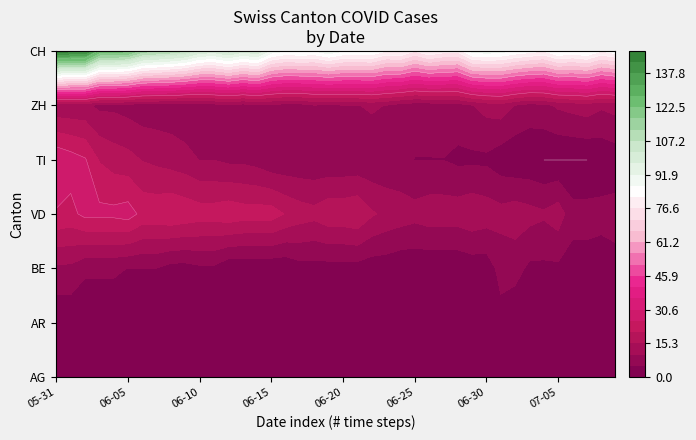

How many values in TI are above zero?

36